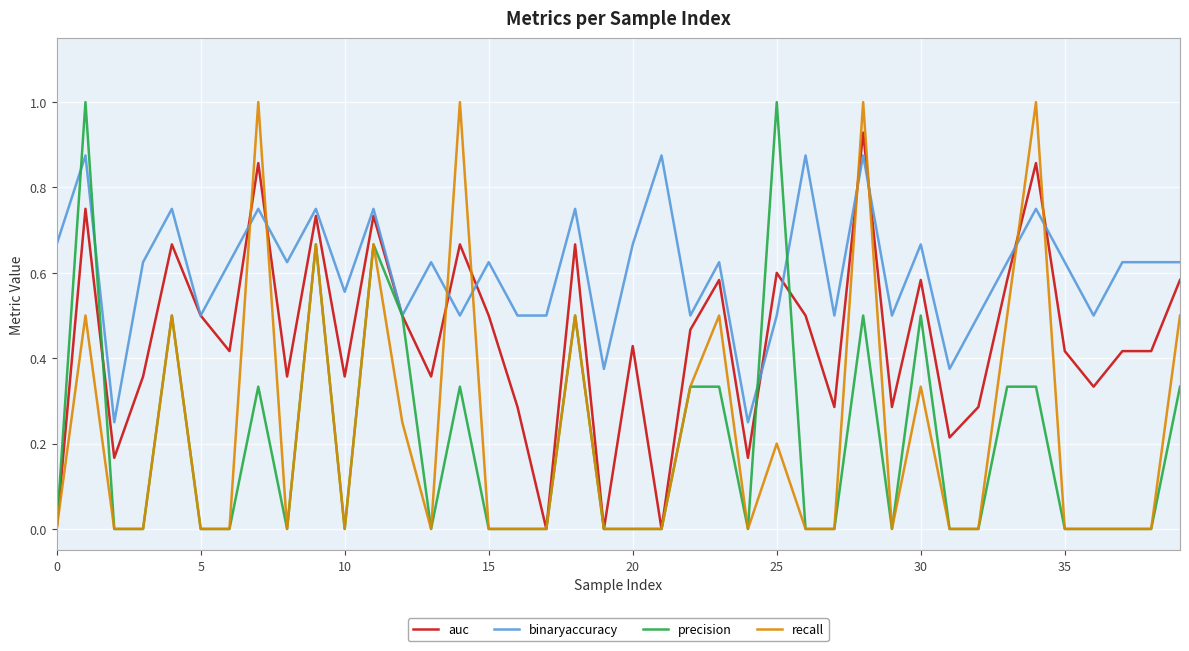

How many categories are shown in the chart?

40